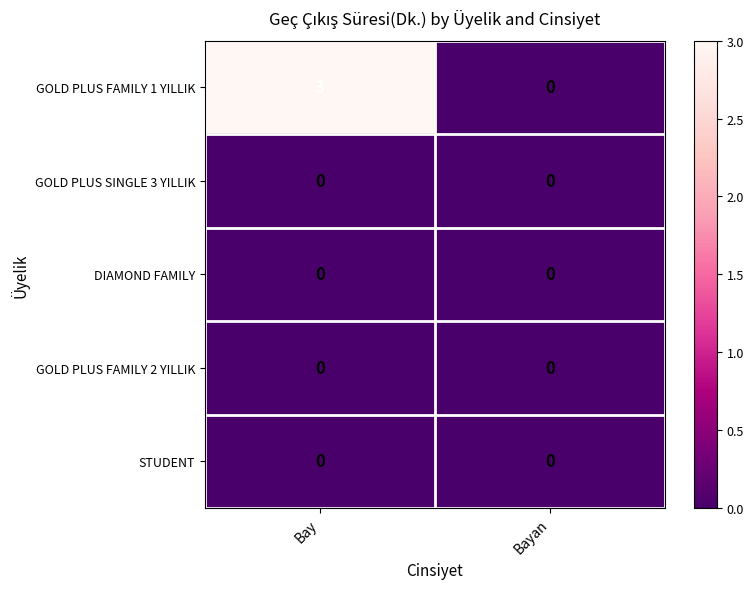

Is it true that GOLD PLUS FAMILY 1 YILLIK equals 0 at Bayan?

True